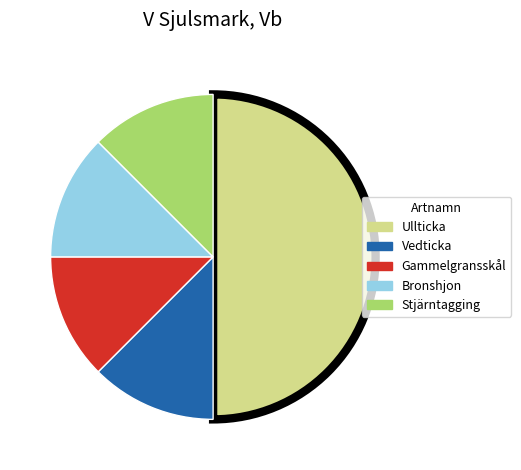

True or false: Stjärntagging accounts for 4% of the total.

False